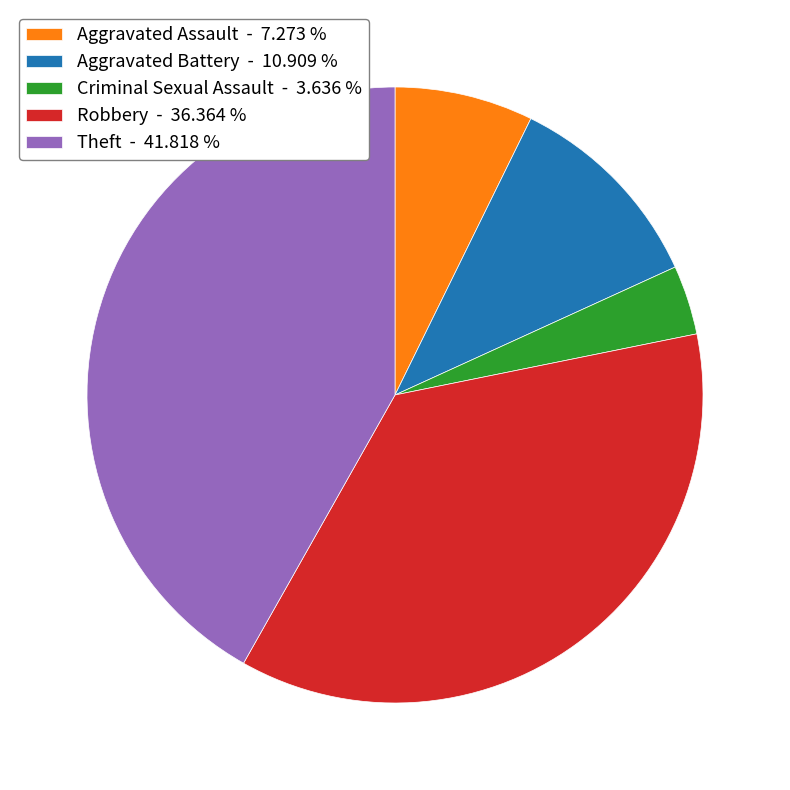

How many slices are in this pie chart?

5